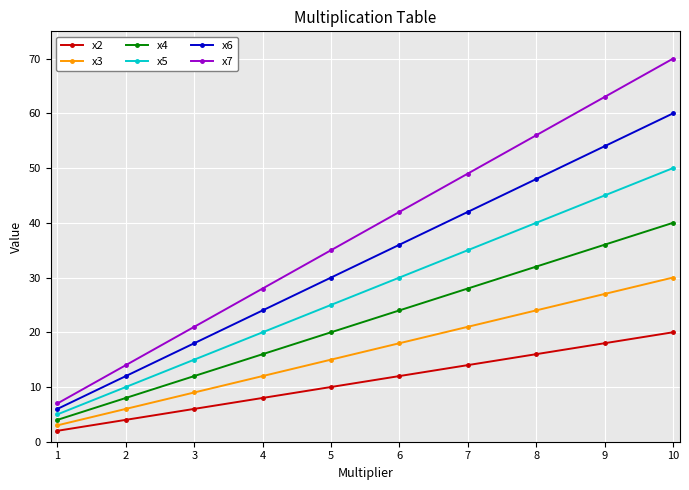

Is it true that x6 equals 24 at 4?

True